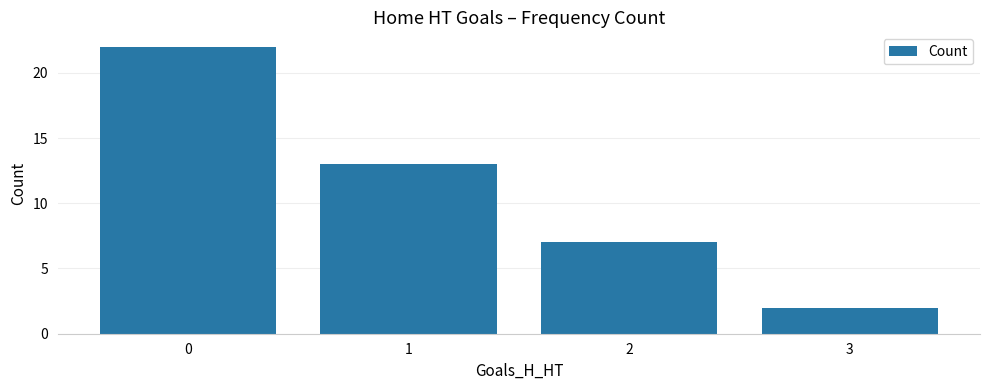

The chart shows a value of 15 at 0. True or false?

False